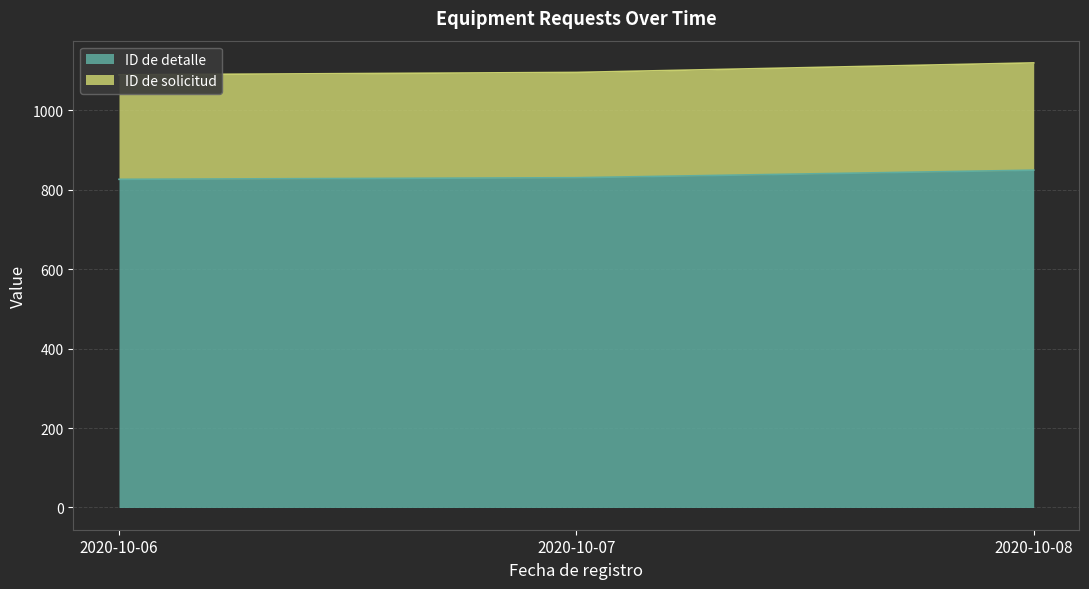

Where is ID de solicitud nearest to the value 1104?

2020-10-07